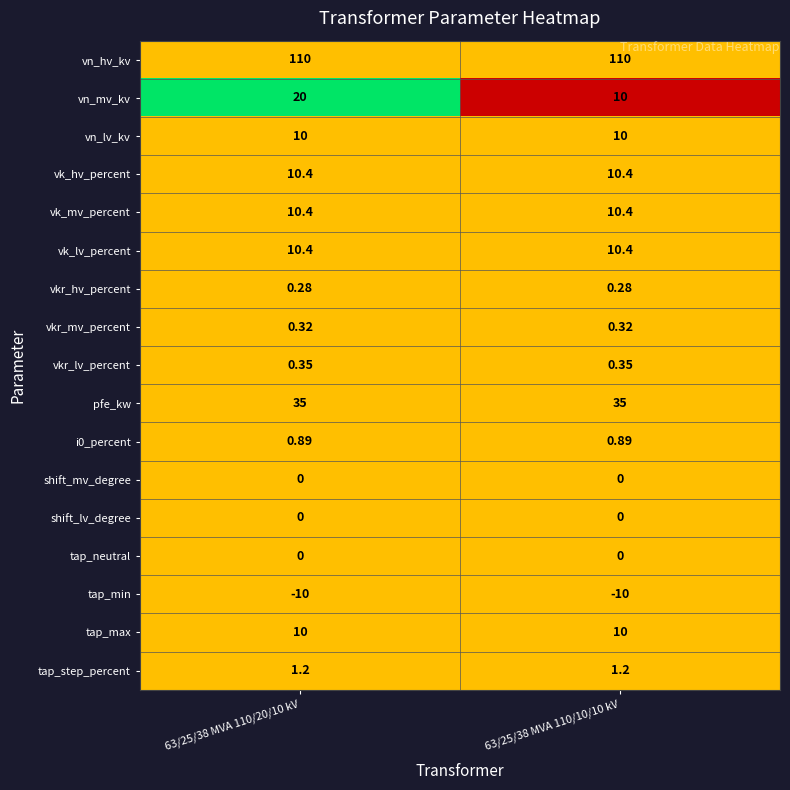

Is the value of vn_lv_kv at 63/25/38 MVA 110/20/10 kV greater than the value of pfe_kw at 63/25/38 MVA 110/10/10 kV?

No